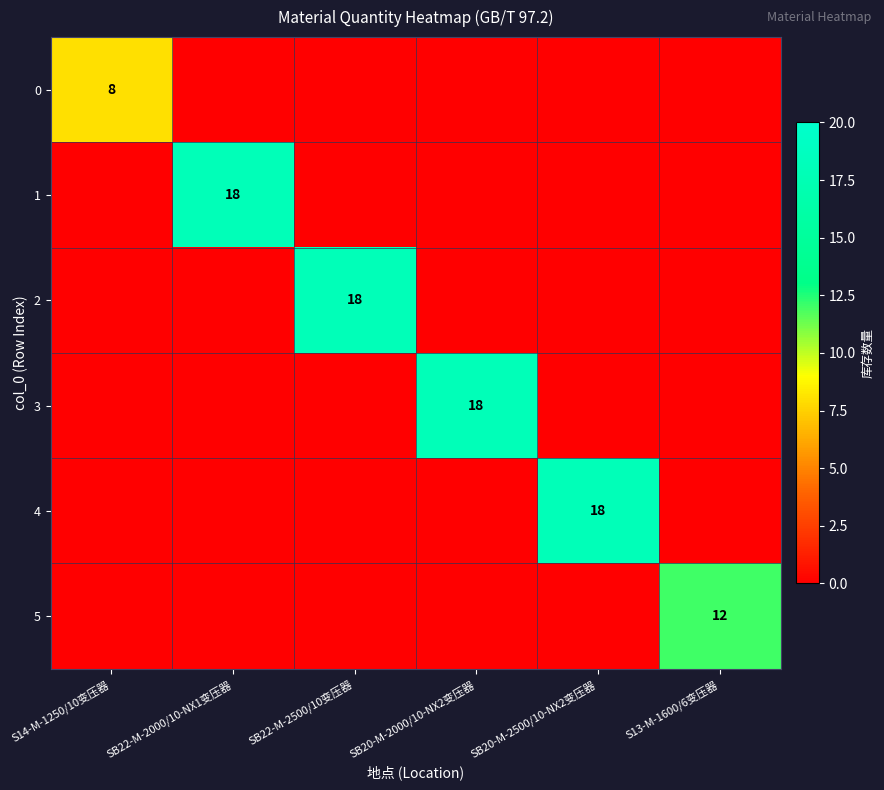

How many distinct data groups are displayed?

6